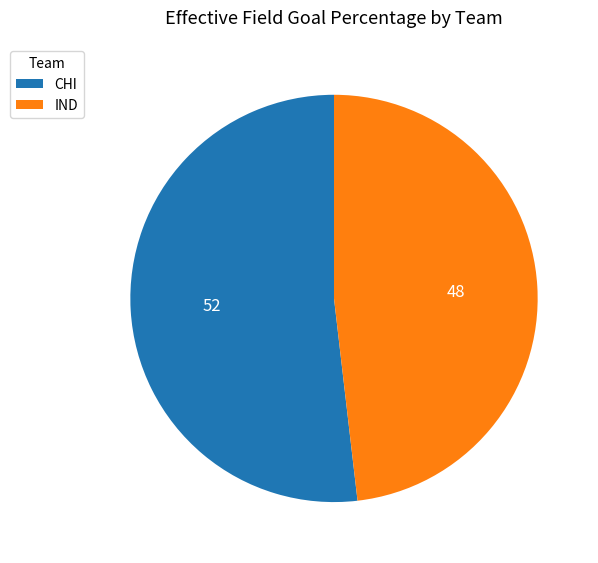

Combined, do CHI and IND account for over 50%?

Yes